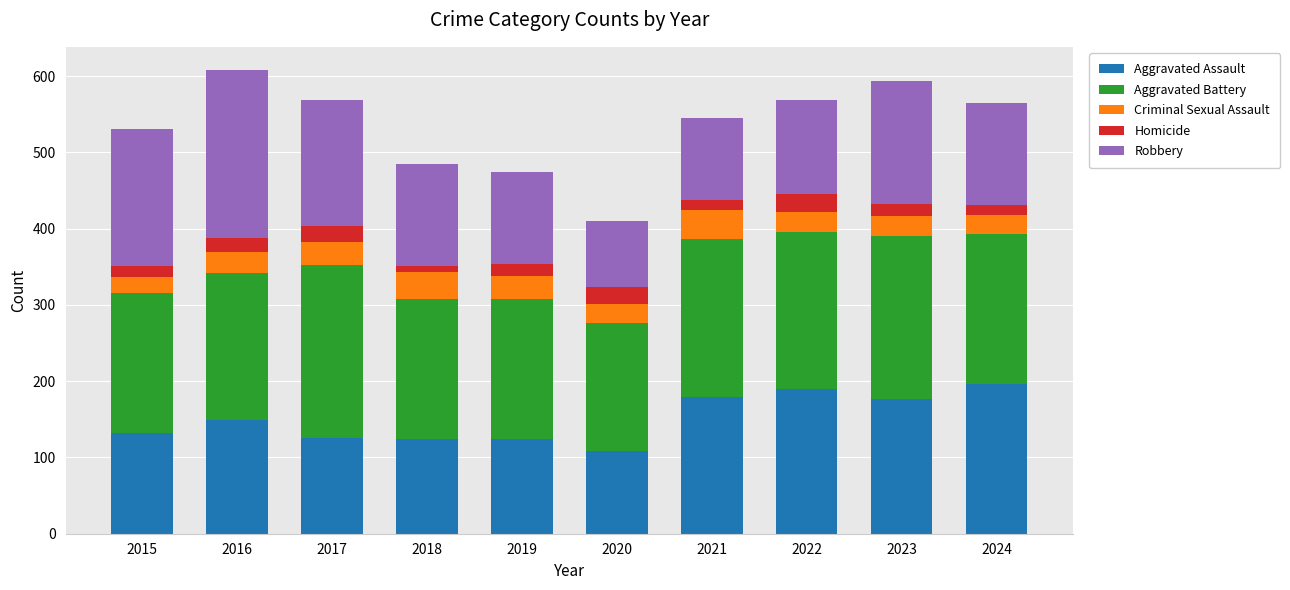

Is it true that Aggravated Assault equals 146 at 2020?

False